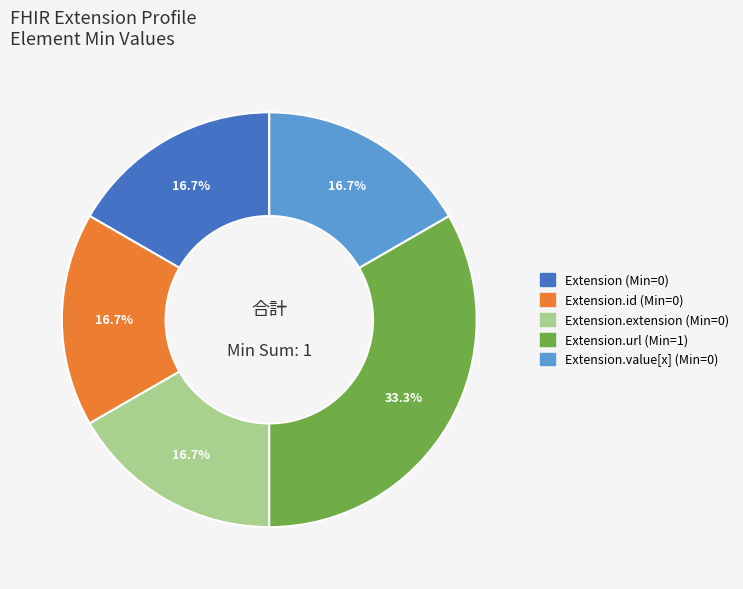

Does any single category account for the majority?

No